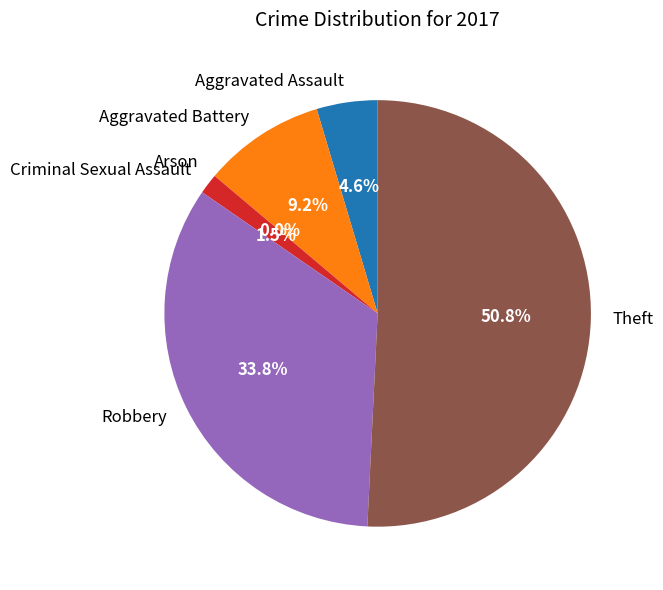

Is Robbery the majority of the pie?

No